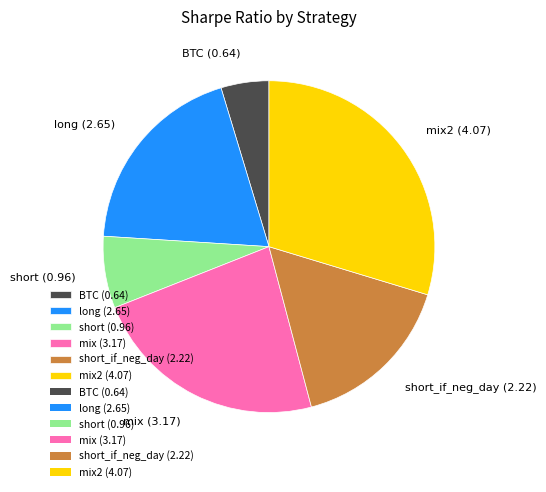

Count the number of slices in the pie.

6